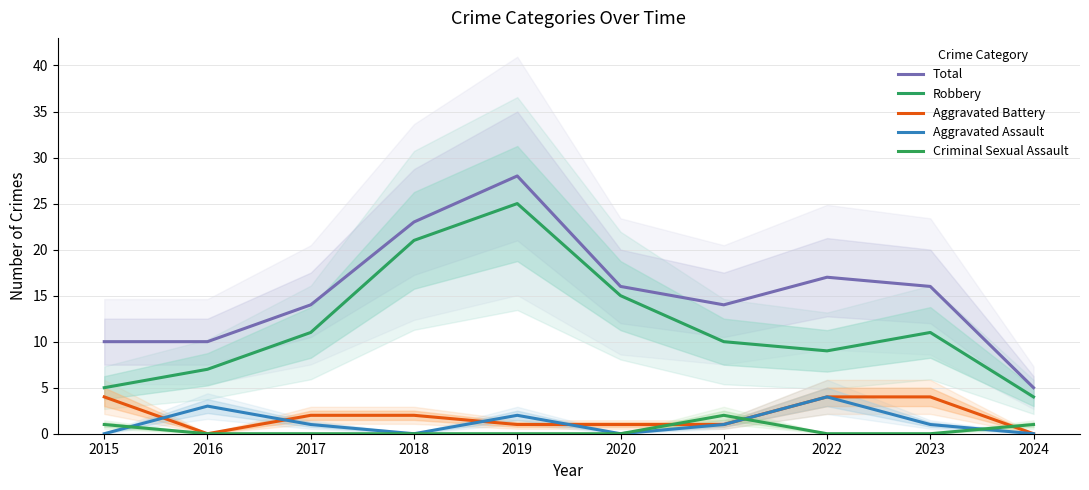

What is the difference between the highest and lowest values at 2021?

13